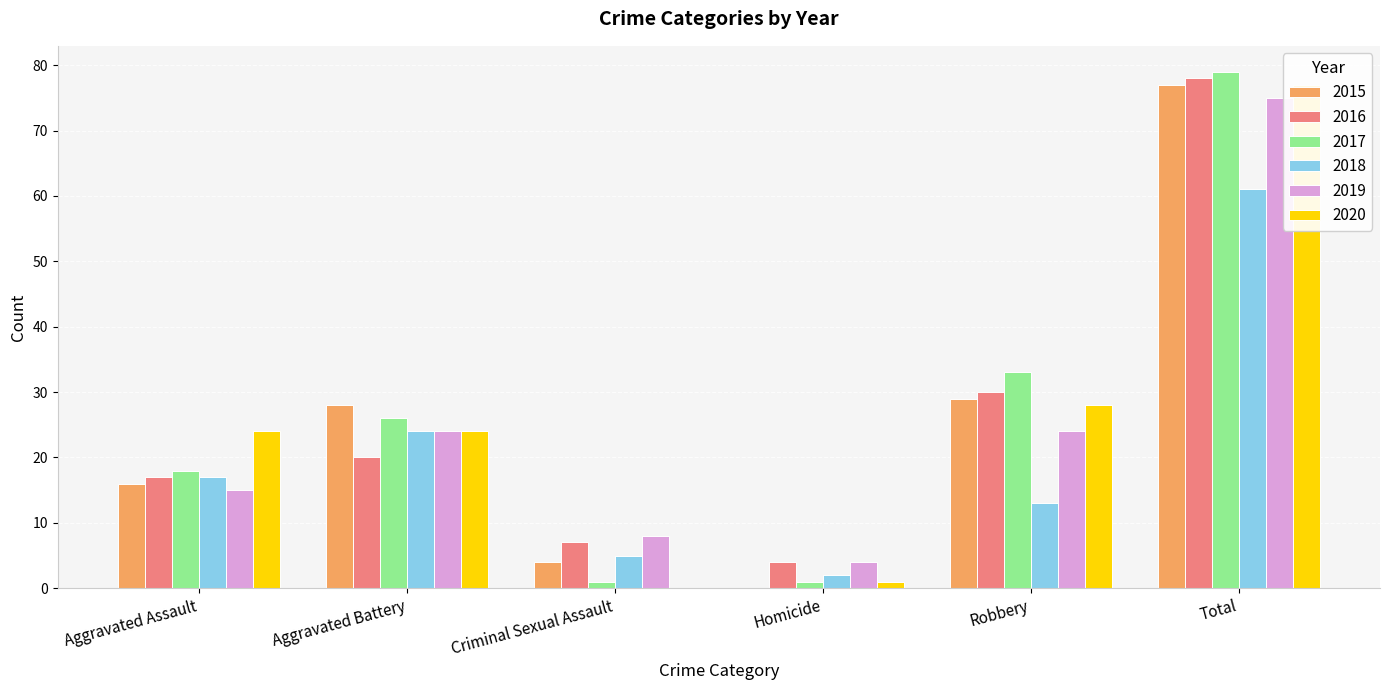

Rank the series by their maximum value, from highest to lowest.

2017, 2016, 2015, 2020, 2019, 2018